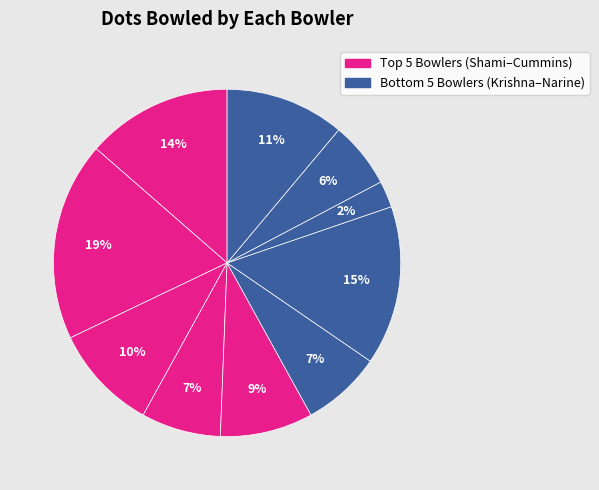

Is there any slice that represents more than half of the pie?

No